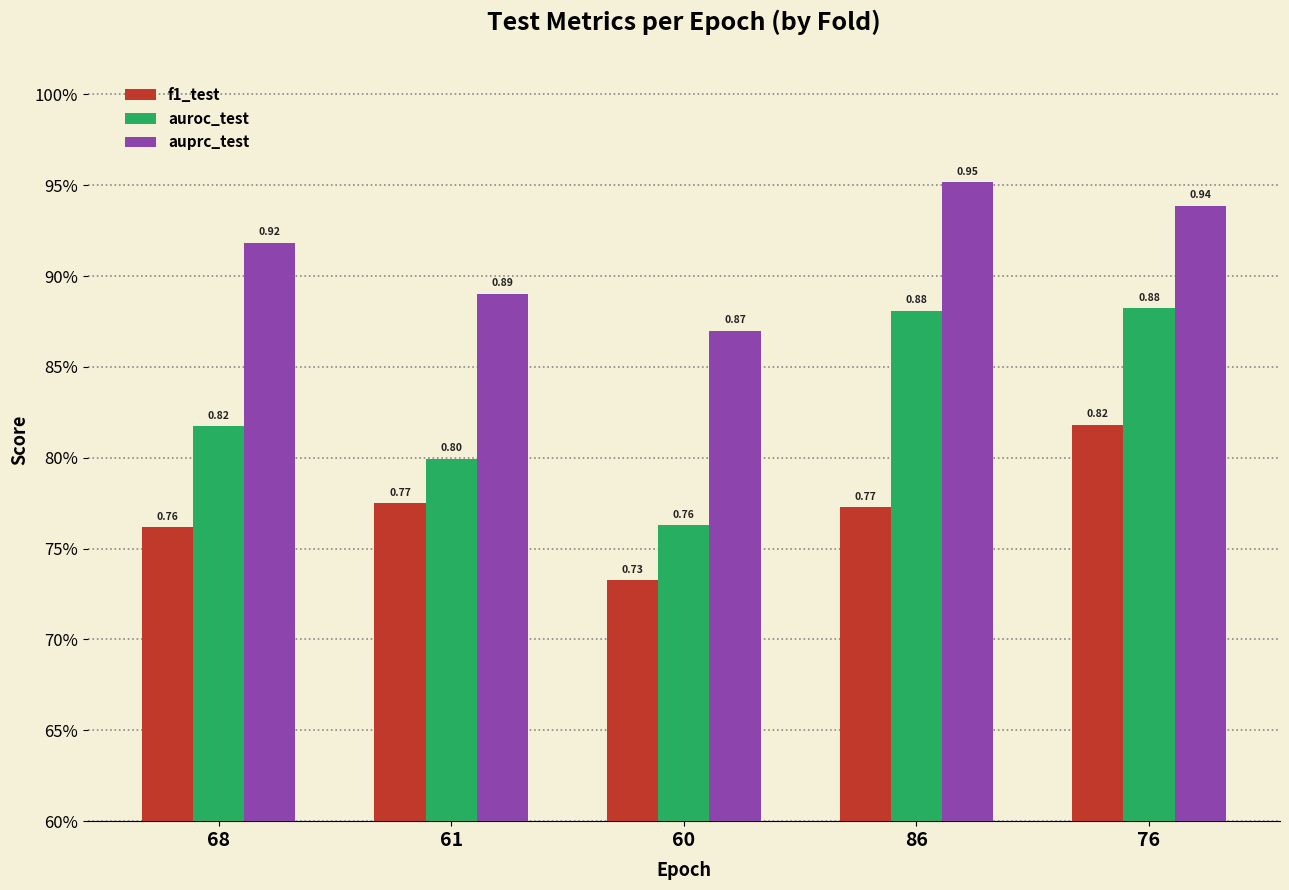

What is the sum of all f1_test values?

3.9